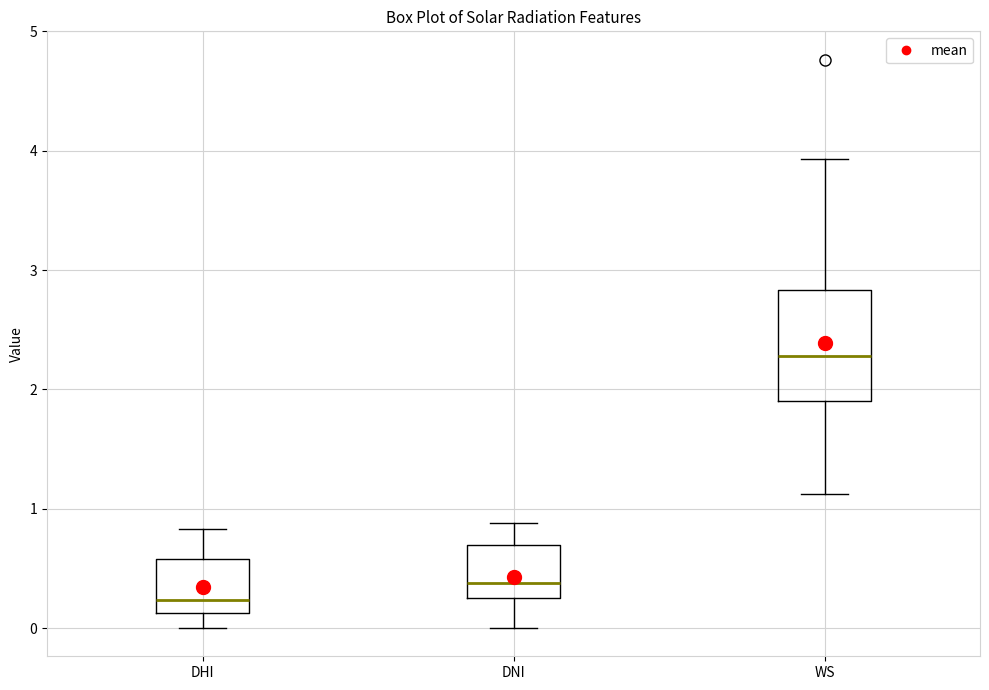

Where does the lower whisker of the box for DHI end on the y-axis? The values are not printed on the chart, so give them approximately, as read against the axis.

0.0